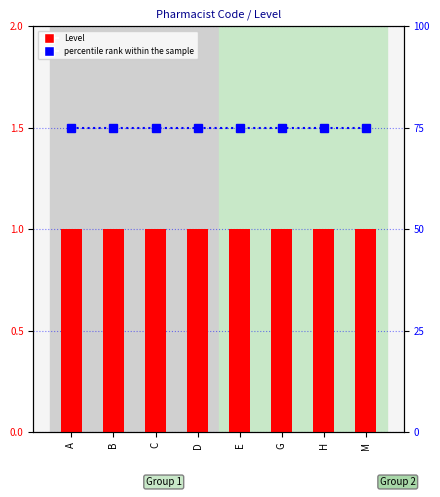

Count the number of data series in this chart.

2